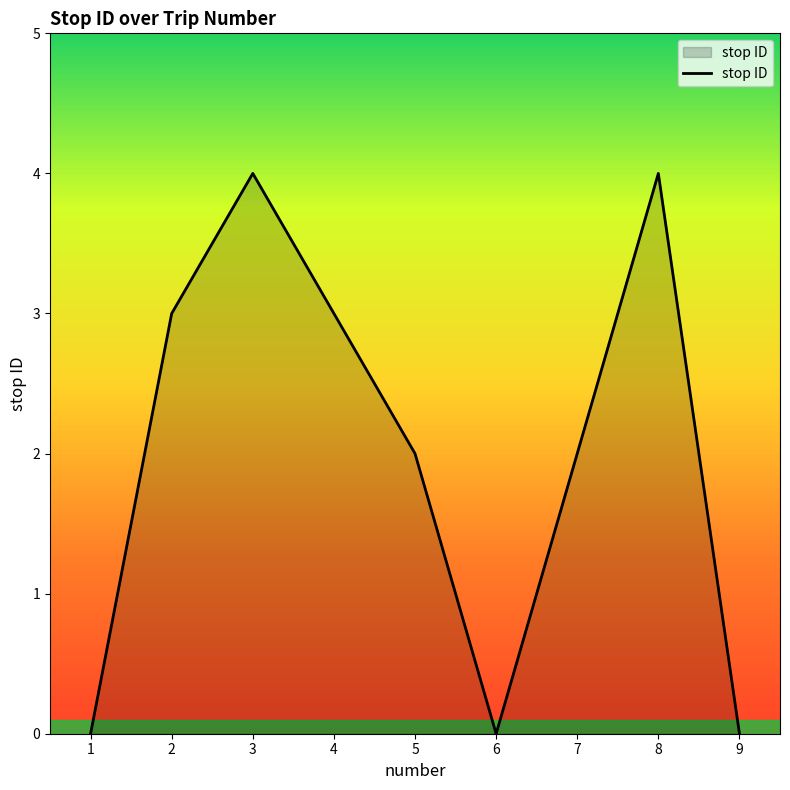

How many lines are shown in the chart?

1